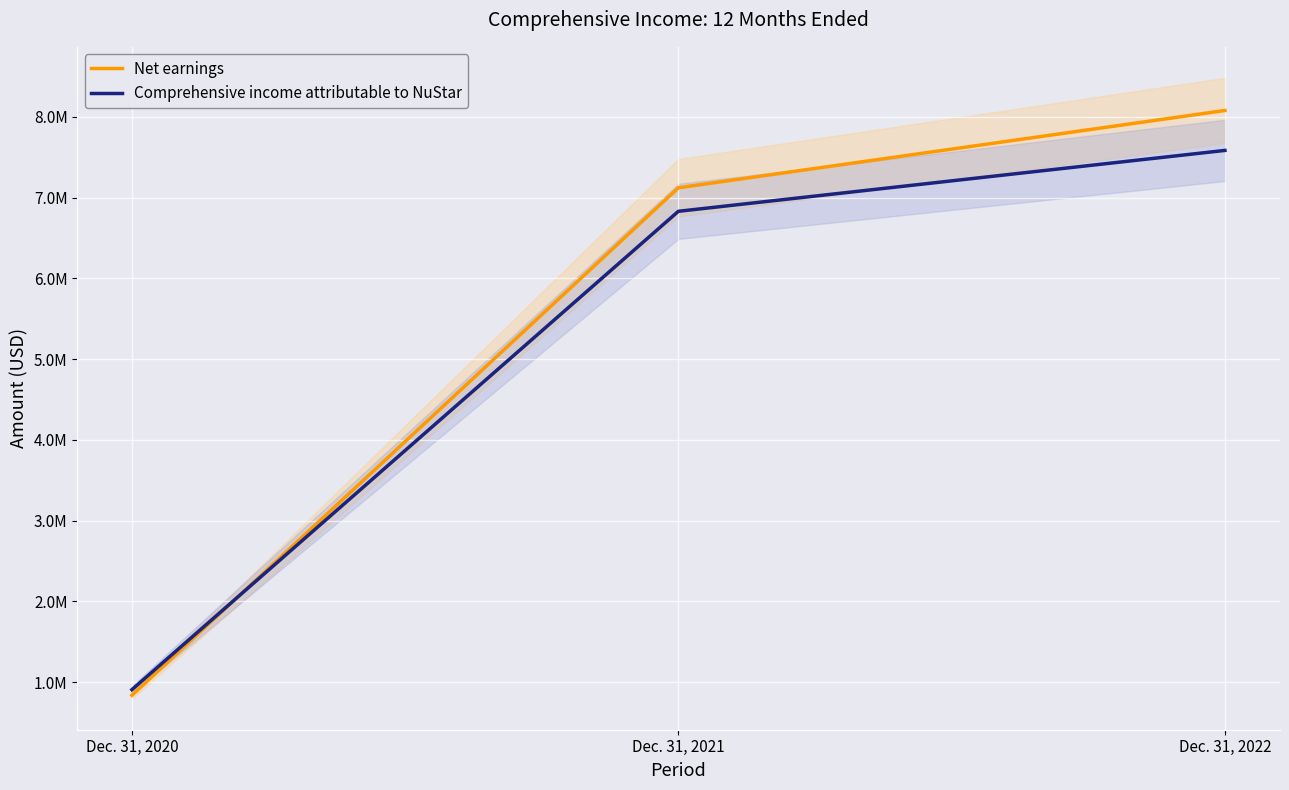

Where does the Comprehensive income attributable to NuStar series first go above 6831040?

Dec. 31, 2022